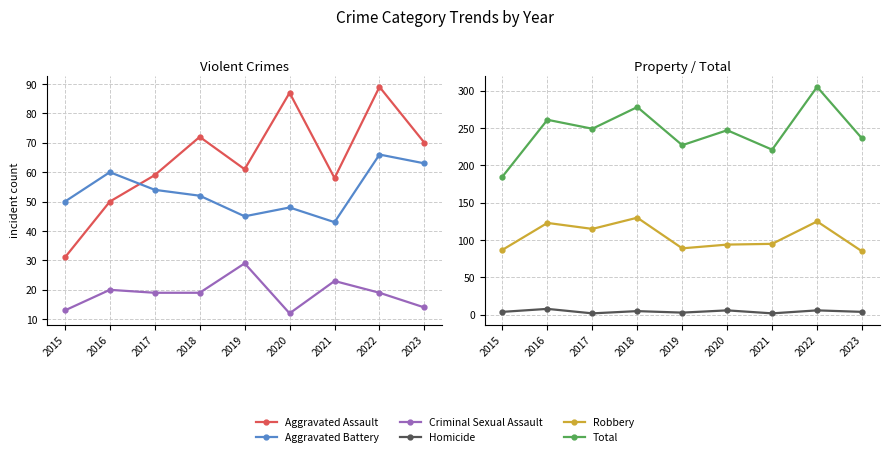

True or false: Robbery and Homicide cross at least once.

False